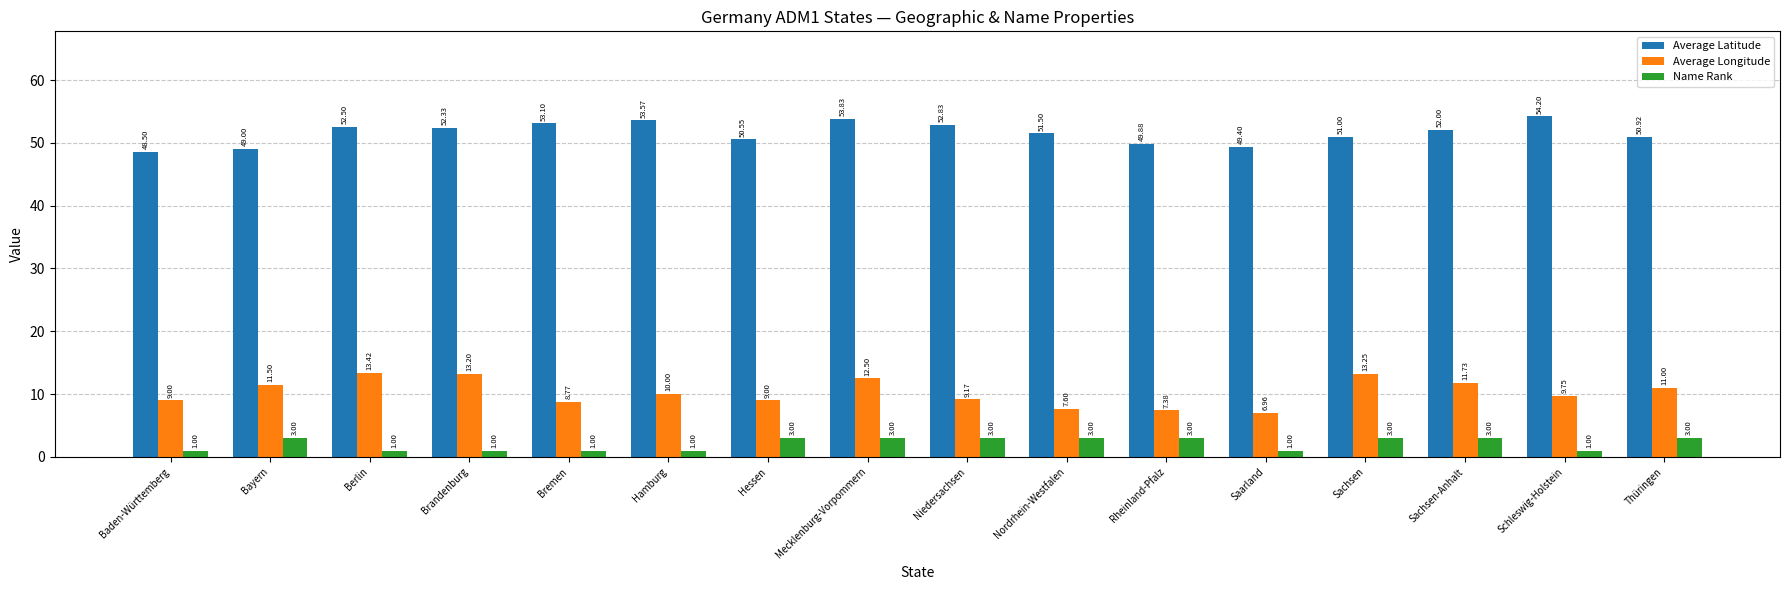

Rank the series by their average value, from lowest to highest.

Name Rank, Average Longitude, Average Latitude